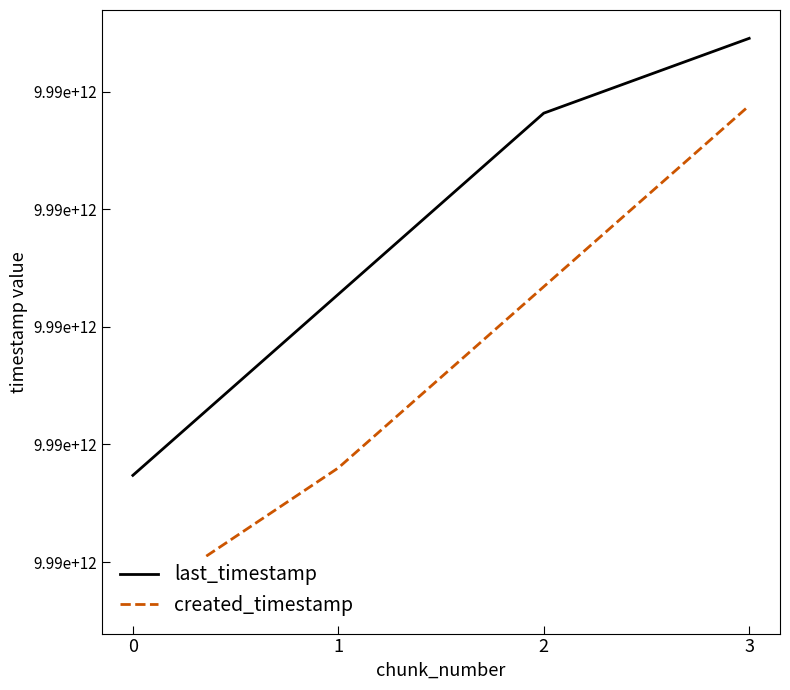

What is the value of the last_timestamp point at the 4th from the left?

9989226005958